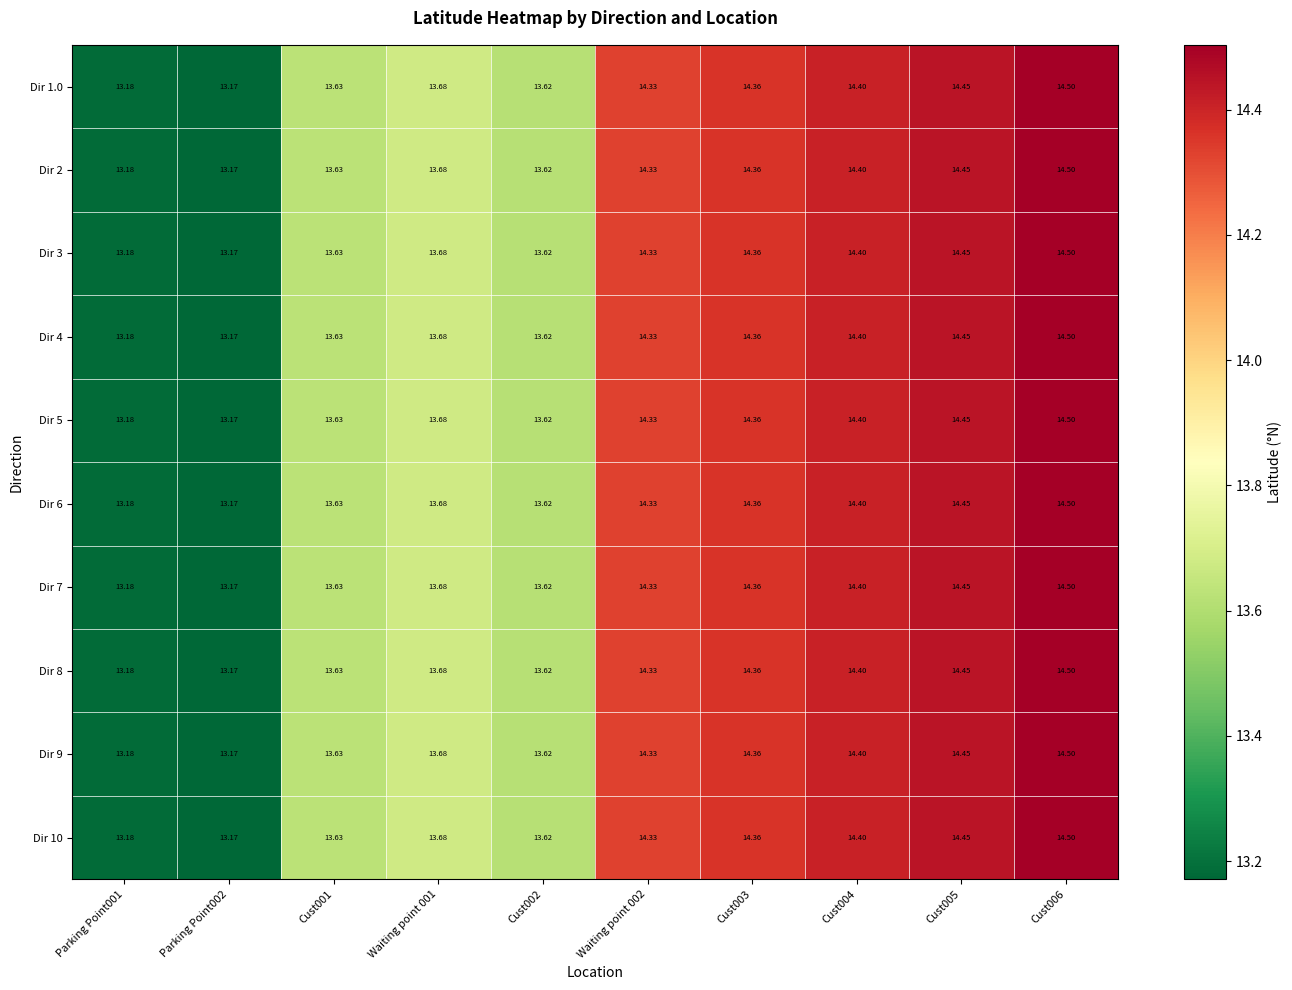

Is the value of Dir 6 at Cust003 greater than the value of Dir 10 at Cust006?

No